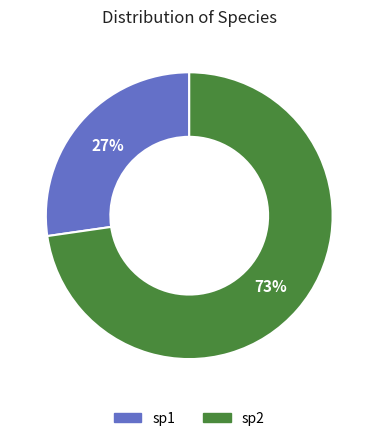

Count the number of slices in the pie.

2